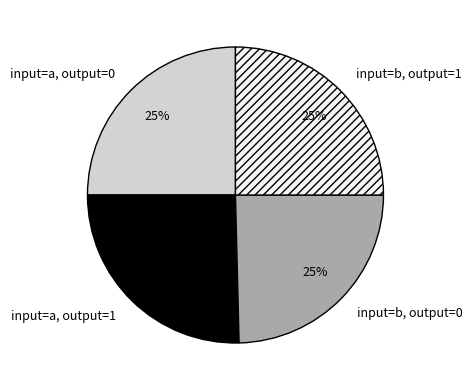

What is the ratio of the value at input=b, output=0 to the value at input=a, output=0?

1.0